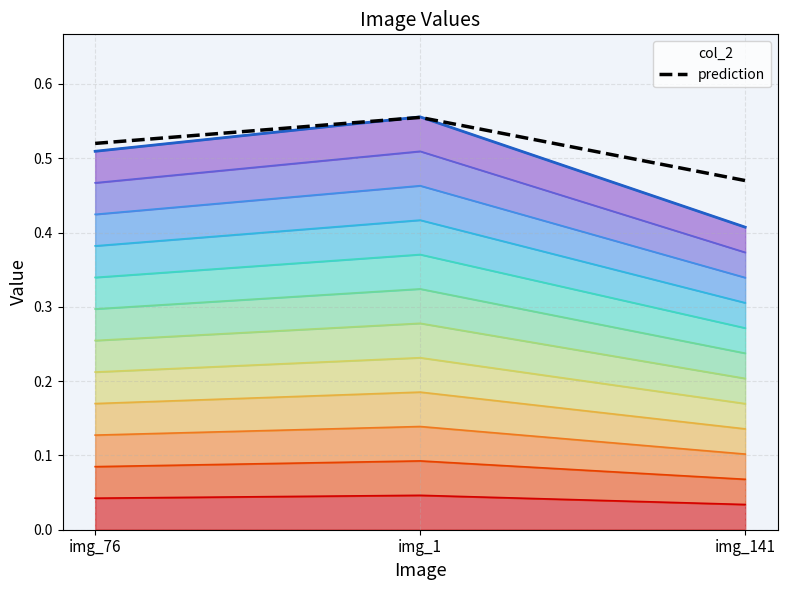

Reading left to right, extract all data points from this chart.

0.5	0.6	0.5